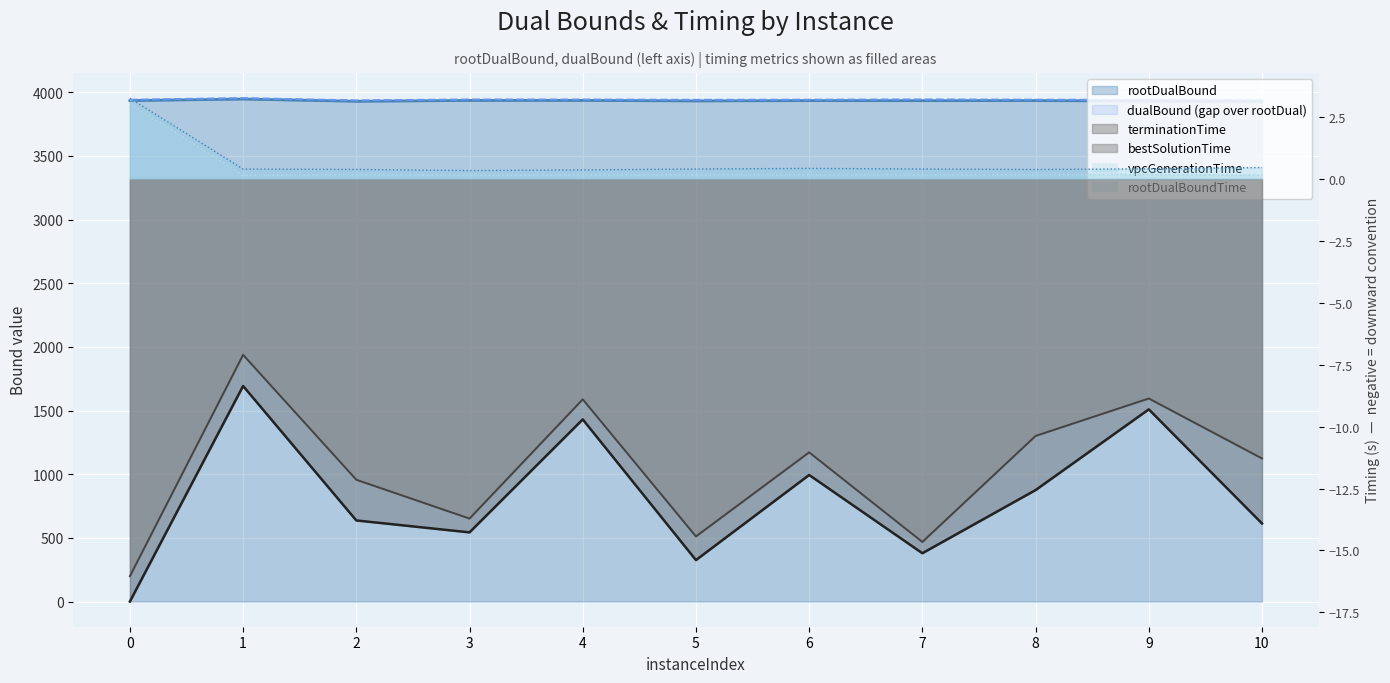

What is the difference between the highest and lowest values at 1?

3962.5